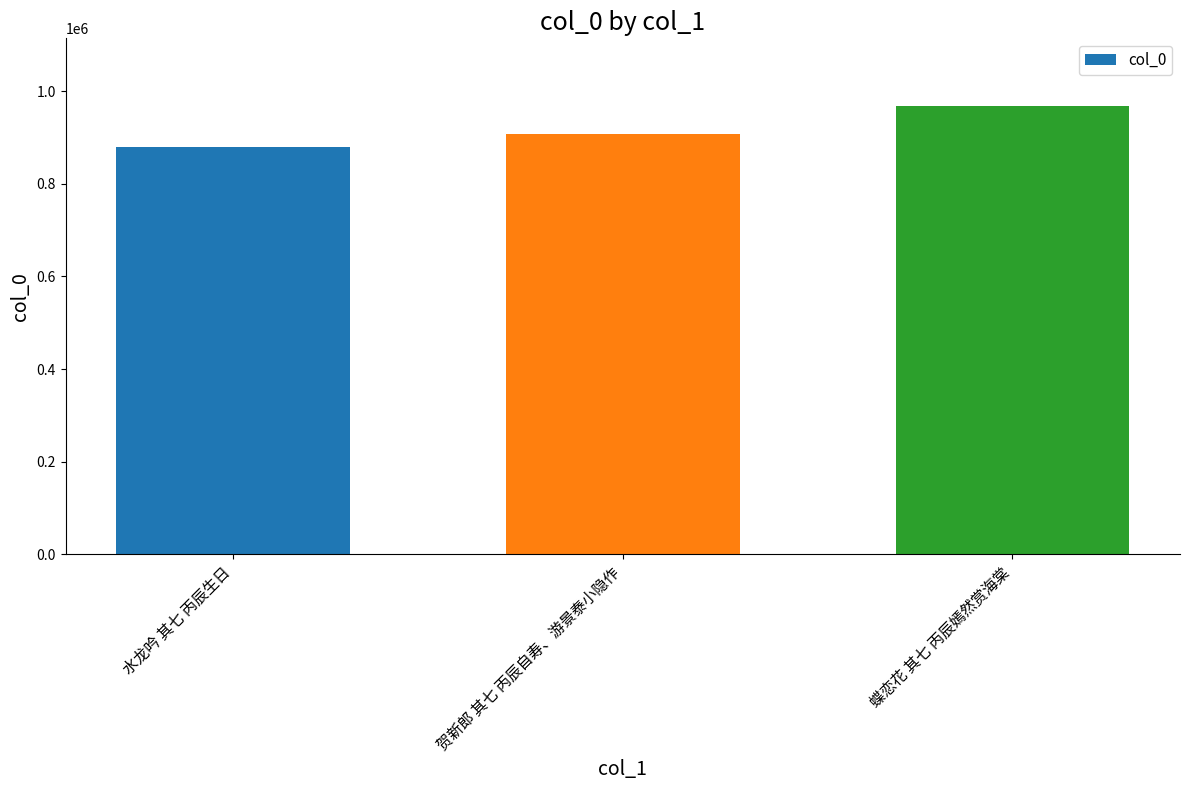

What is the label of the 2nd bar from the right?

贺新郎 其七 丙辰自寿、游景泰小隐作